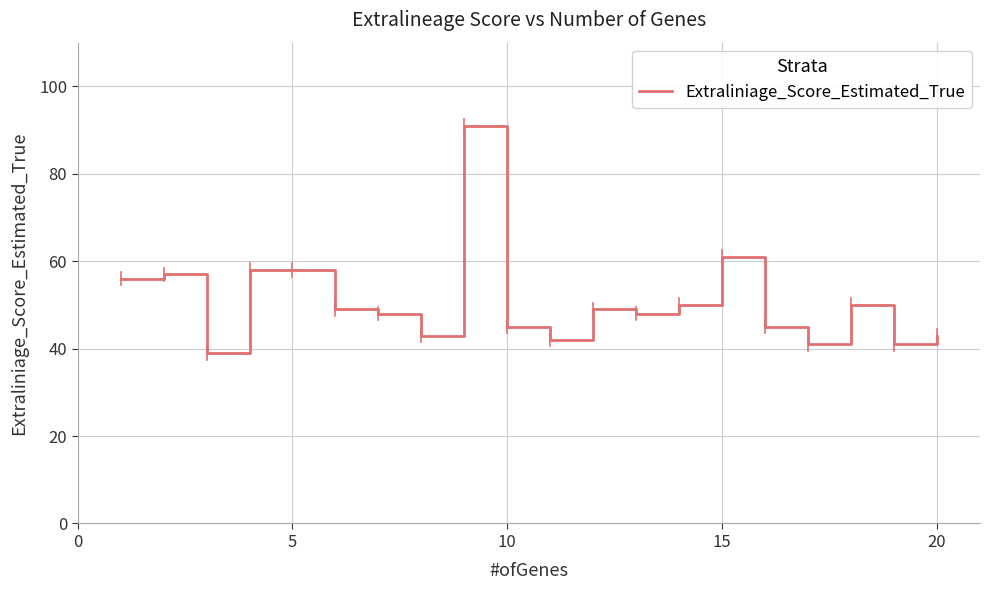

How many values are below 49?

10